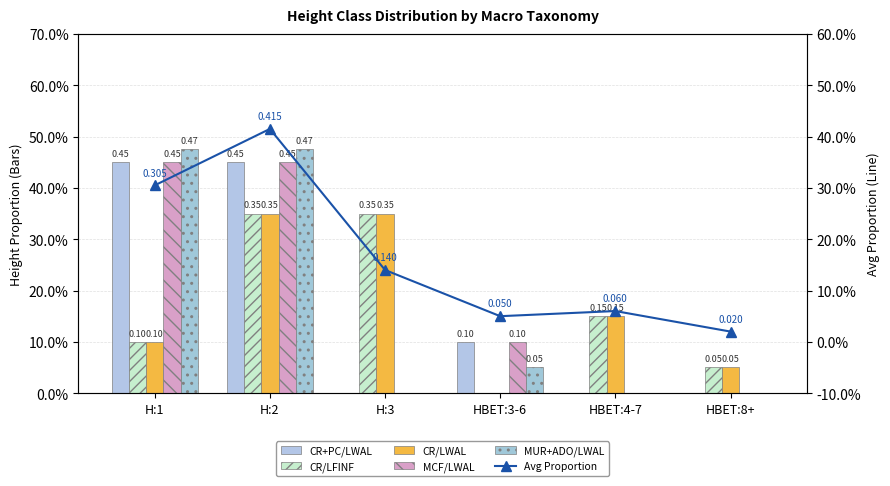

Reading left to right, extract all data points from this chart.

CR+PC/LWAL: 0.5	0.5	0.0	0.1	0.0	0.0
CR/LFINF: 0.1	0.3	0.3	0.0	0.1	0.1
CR/LWAL: 0.1	0.3	0.3	0.0	0.1	0.1
MCF/LWAL: 0.5	0.5	0.0	0.1	0.0	0.0
MUR+ADO/LWAL: 0.5	0.5	0.0	0.1	0.0	0.0
Avg Proportion: 0.3	0.4	0.1	0.1	0.1	0.0